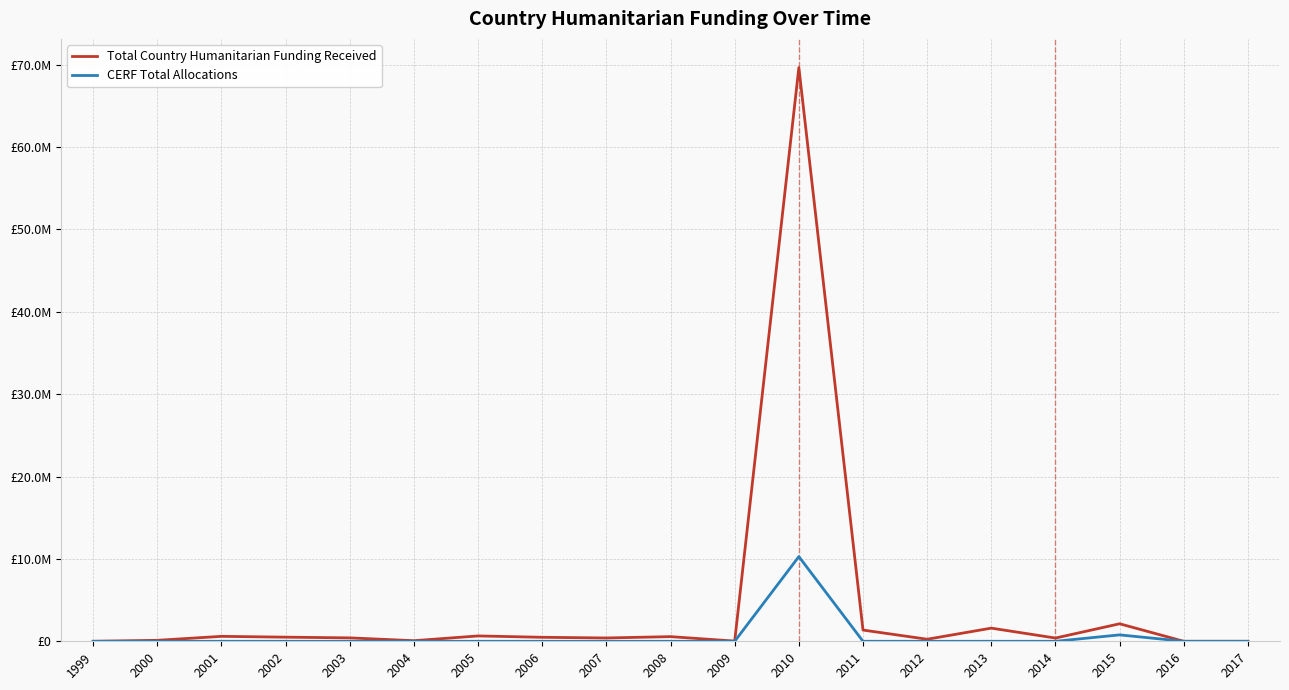

Reading left to right, list all the values displayed in this chart.

Total Country Humanitarian Funding Received: 1999=0	2000=117468	2001=599942	2002=500504	2003=413358	2004=71645	2005=650707	2006=484545	2007=402264	2008=564123	2009=22799	2010=69658013	2011=1363851	2012=248331	2013=1596312	2014=392430	2015=2125623	2016=0	2017=0
CERF Total Allocations: 1999=0	2000=0	2001=0	2002=0	2003=0	2004=0	2005=0	2006=0	2007=0	2008=0	2009=0	2010=10283575	2011=0	2012=0	2013=0	2014=0	2015=777854	2016=0	2017=0